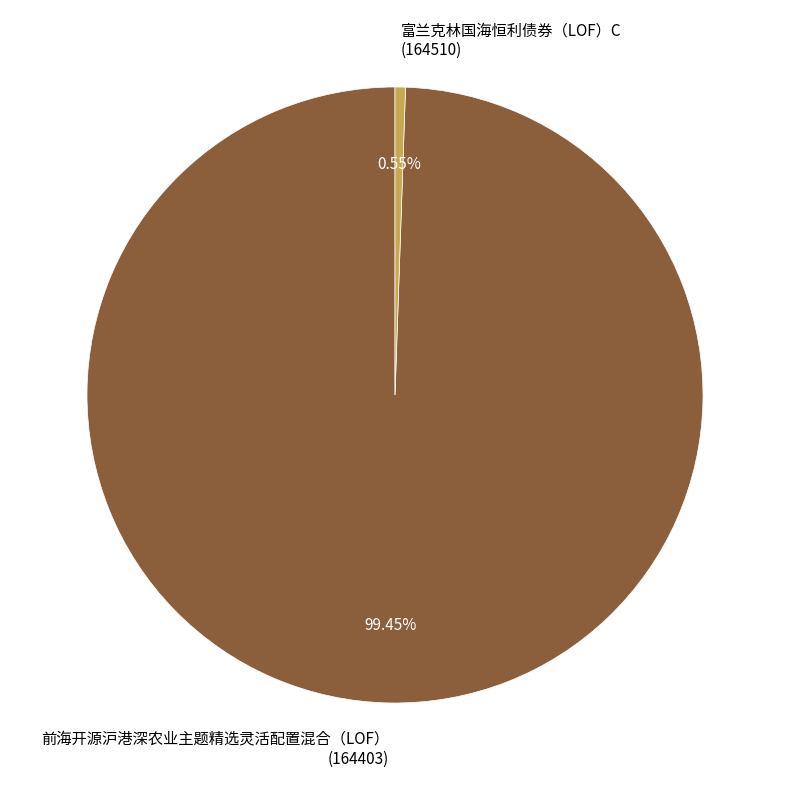

Which has a higher value, 前海开源沪港深农业主题精选灵活配置混合（LOF） (164403) or 富兰克林国海恒利债券（LOF）C (164510)?

前海开源沪港深农业主题精选灵活配置混合（LOF） (164403)